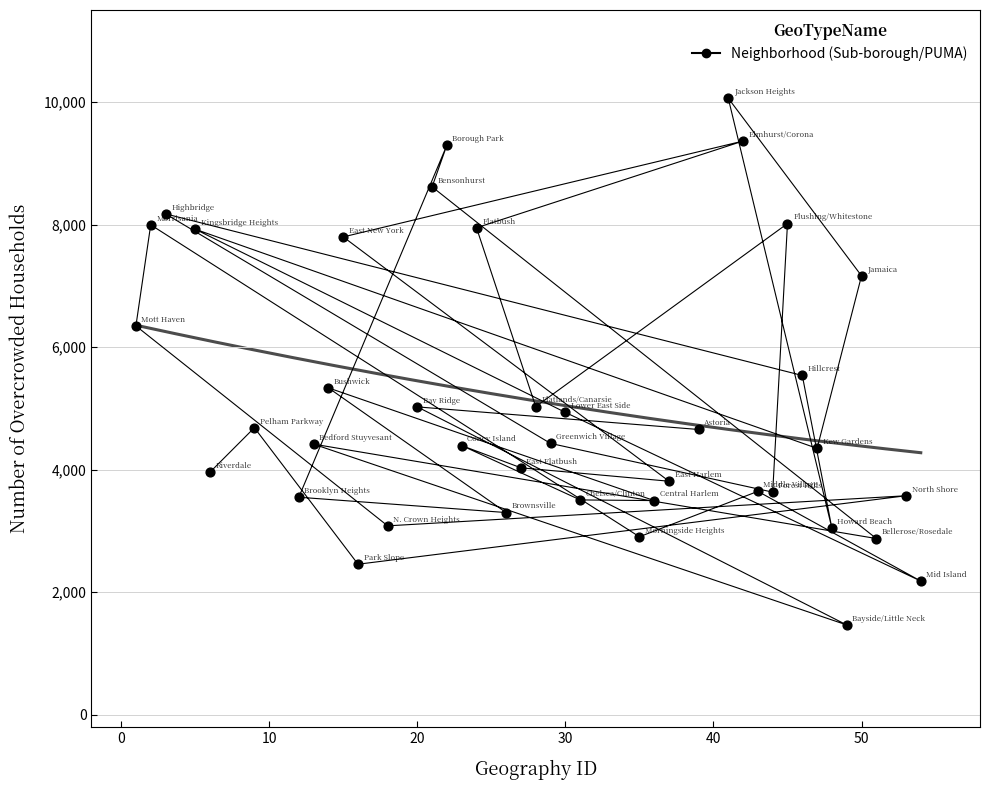

What Y value in the scatter plot is closest to 5764?

5537